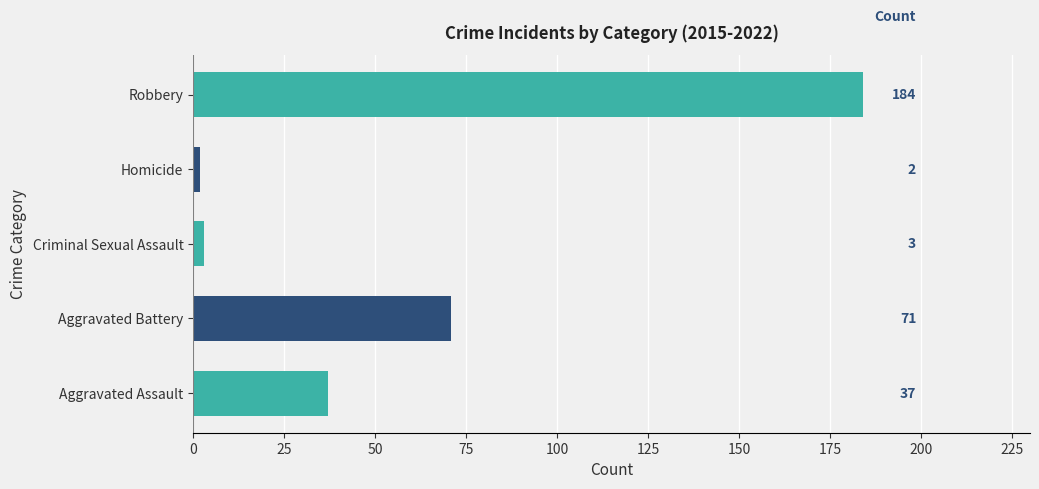

List the labels in order of value, smallest first.

Homicide, Criminal Sexual Assault, Aggravated Assault, Aggravated Battery, Robbery